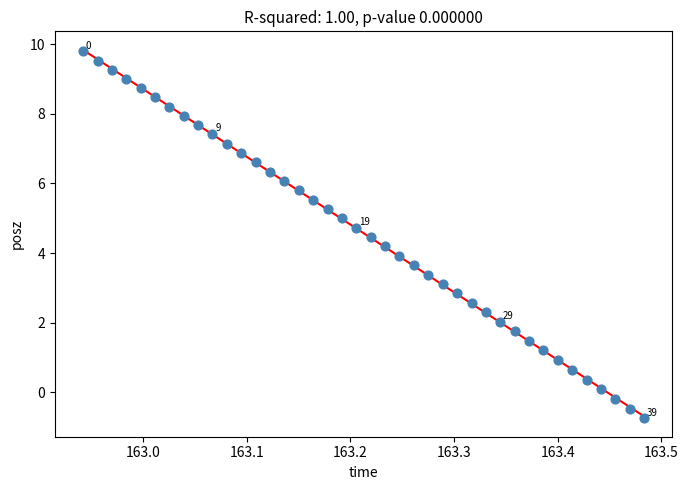

What is the range of Y values (max minus min)?

10.5